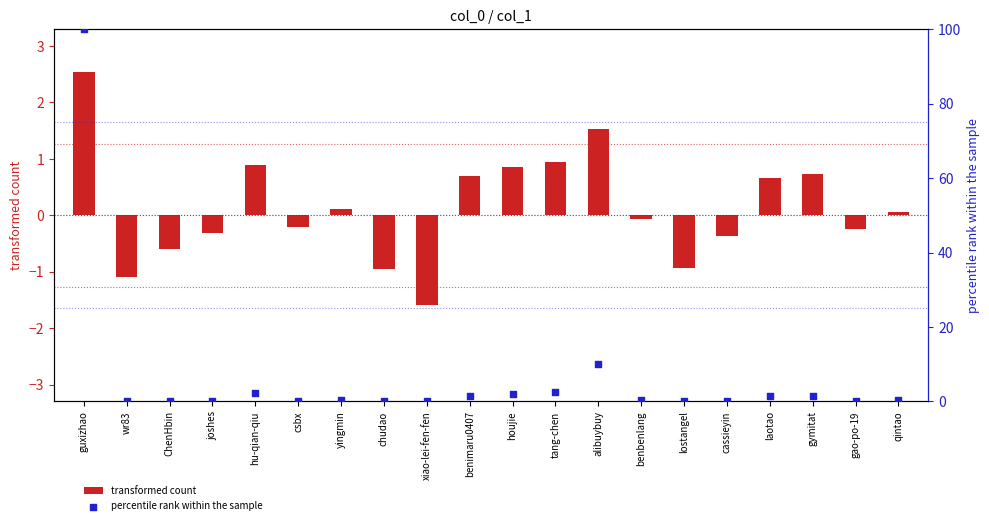

What is the total value across all series at xiao-lei-fen-fen?

-1.6